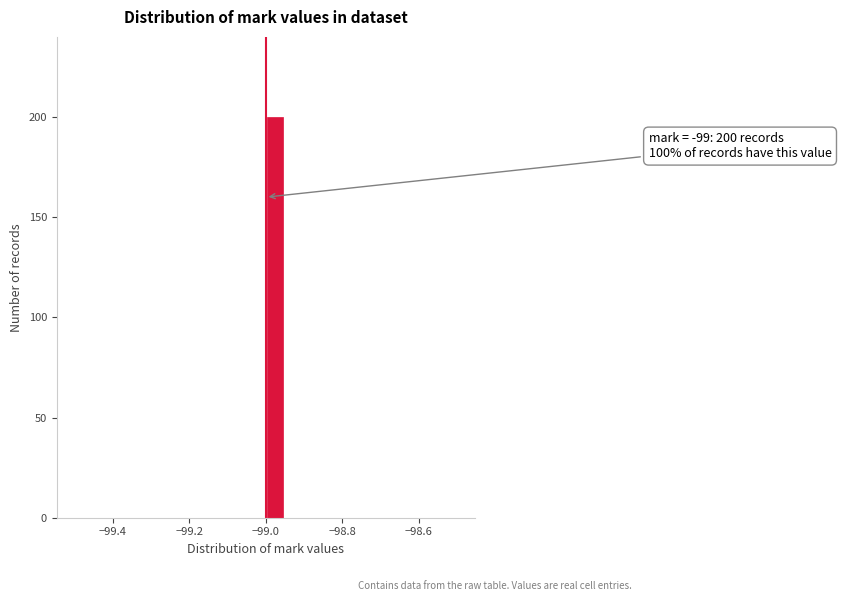

Around what value on the x-axis is the tallest bar? Give the approximate position of its centre, as read against the axis.

-98.98